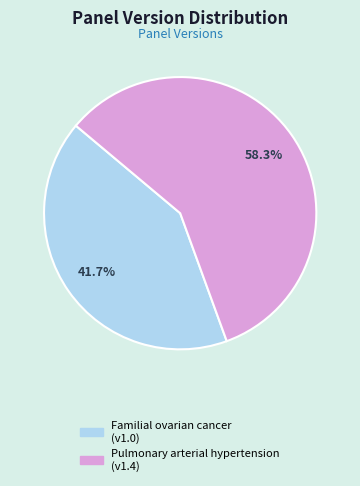

Is Pulmonary arterial hypertension the majority of the pie?

Yes